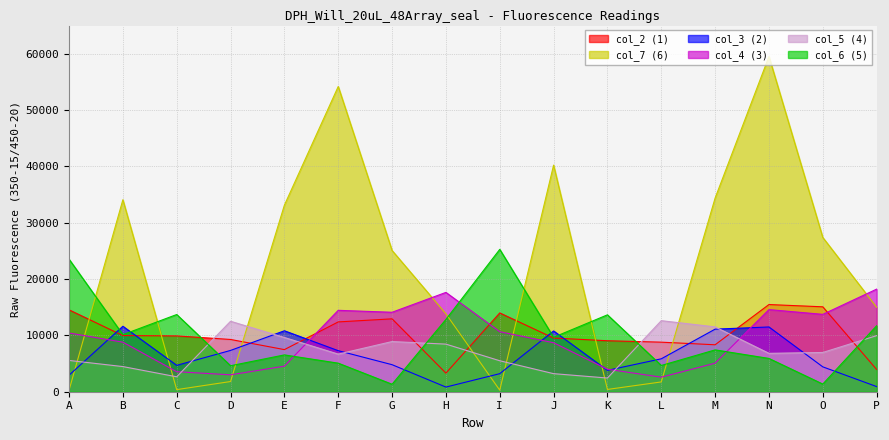

List the labels in order of col_2 value, smallest first.

H, P, E, M, L, K, D, J, C, B, F, G, I, A, O, N